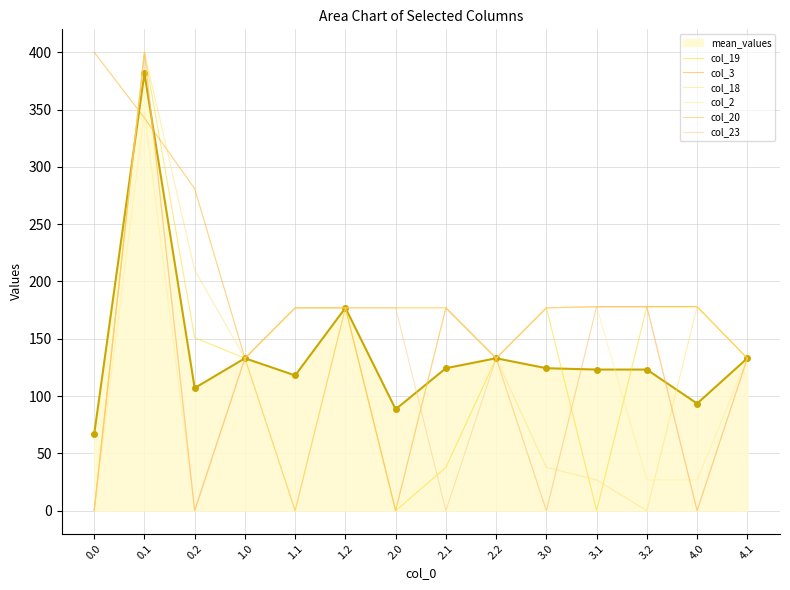

Which series has the widest spread of values?

col_19